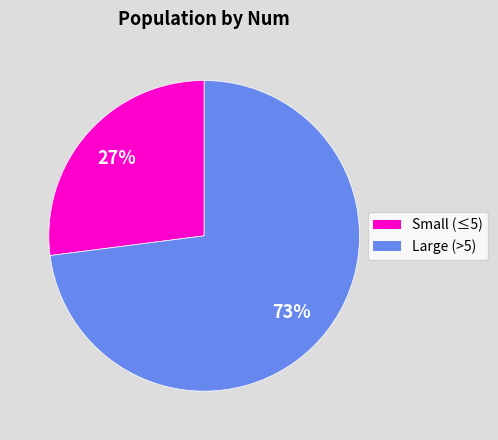

To the nearest percent, what is the combined percentage of Small (≤5) and Large (>5)?

100%